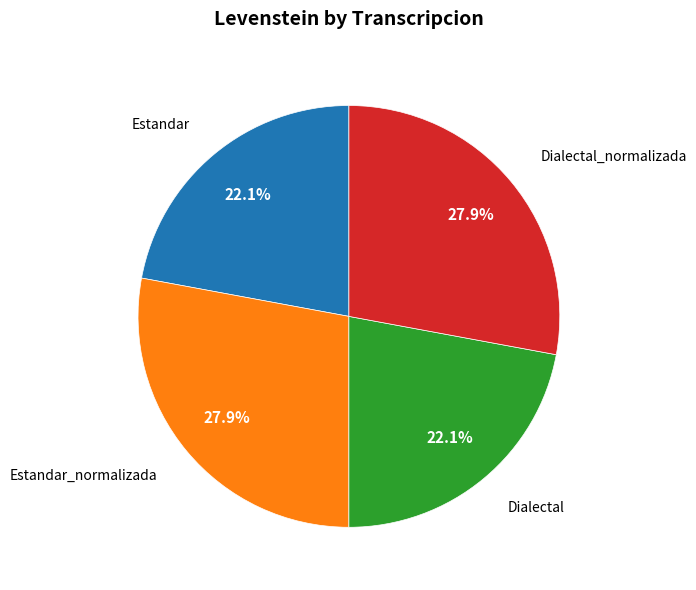

Does any single category account for the majority?

No